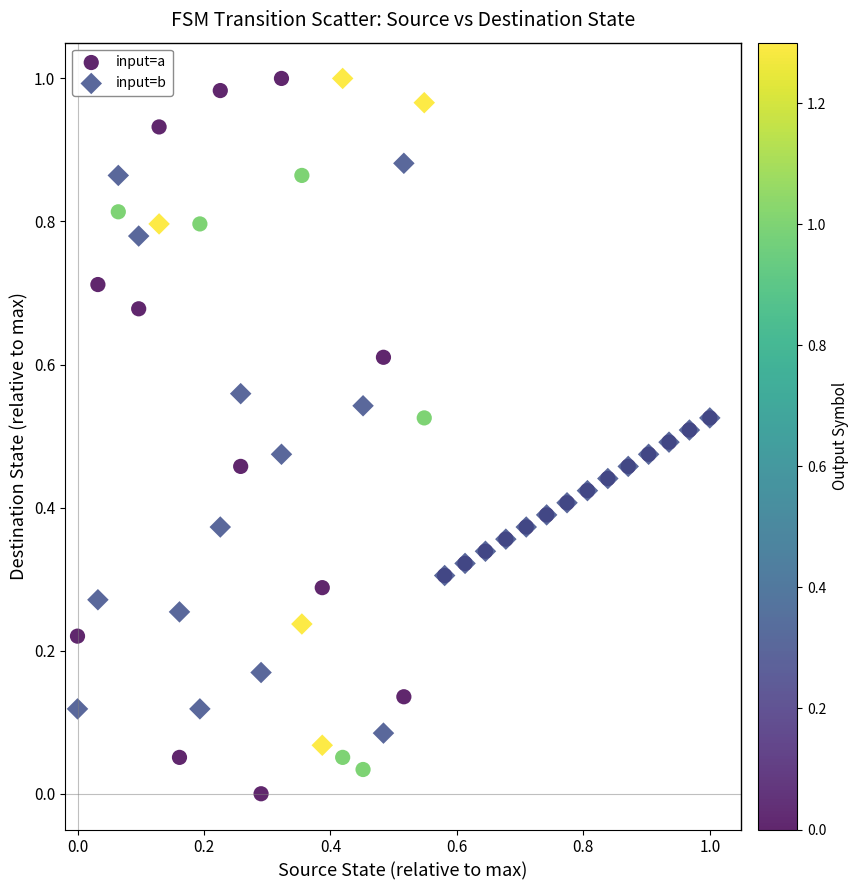

Which series contains the lowest Y value?

input=a